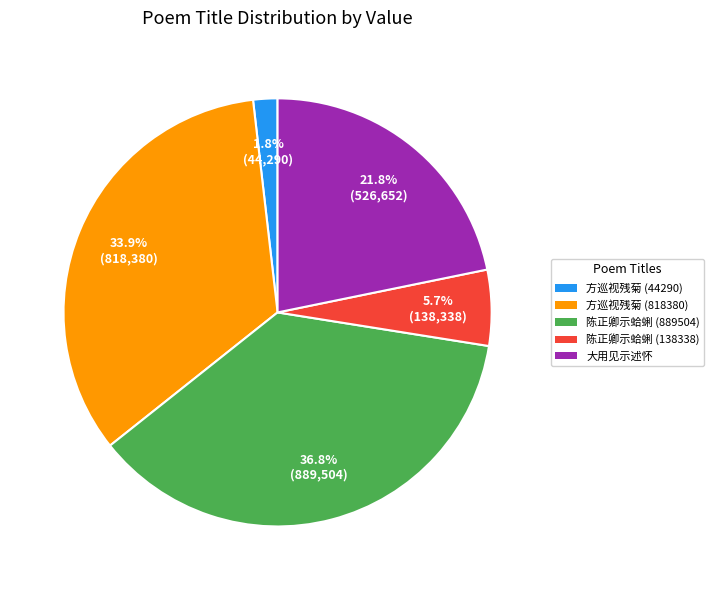

Is there any slice that represents more than half of the pie?

No